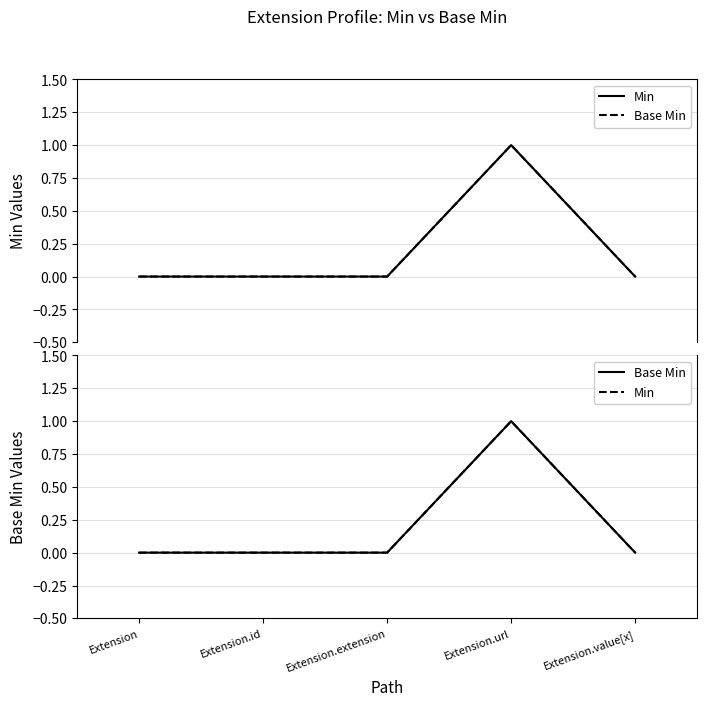

True or false: Min and Base Min intersect in this chart.

False